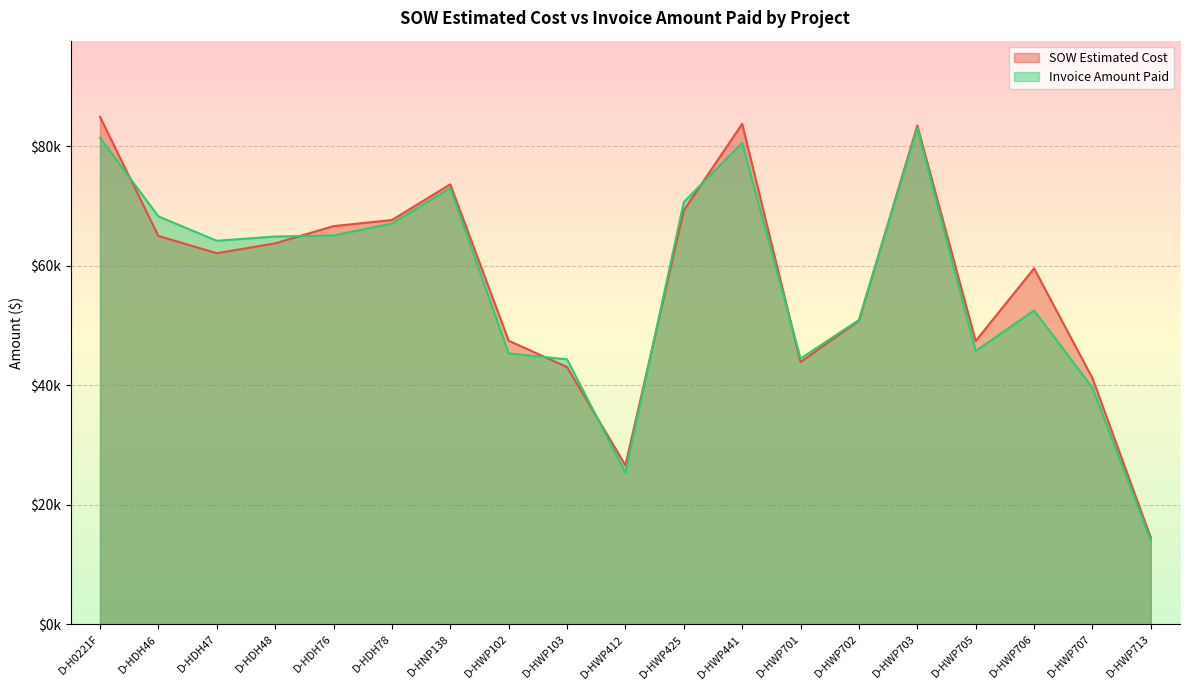

What is the sum of the Invoice Amount Paid values at D-HDH48 and D-HWP425?

135566.5